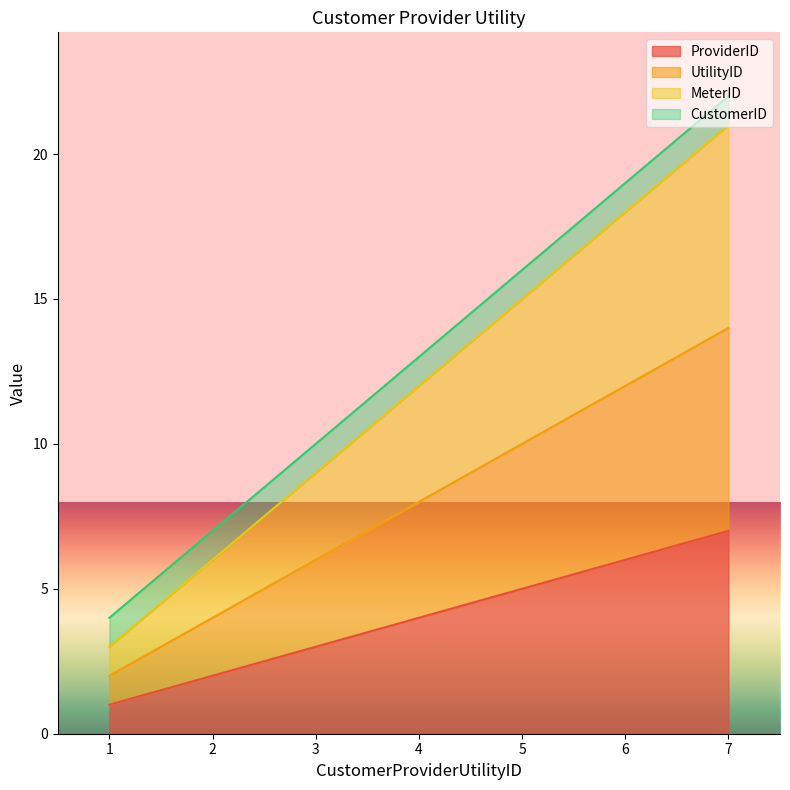

What is the average value of the ProviderID series?

4